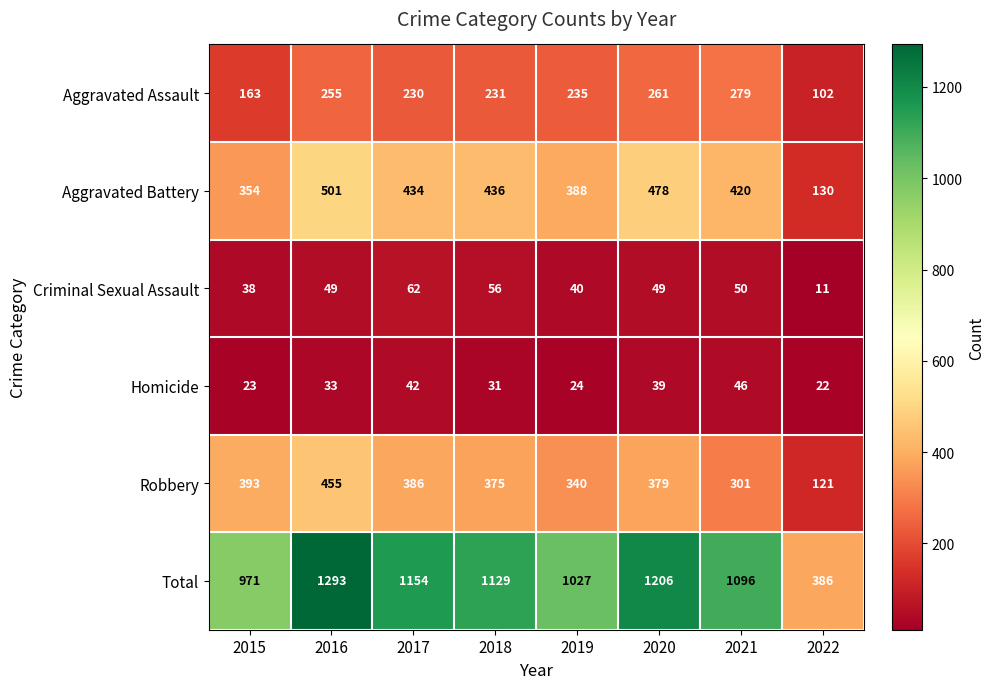

What is the sum of all Criminal Sexual Assault values?

355